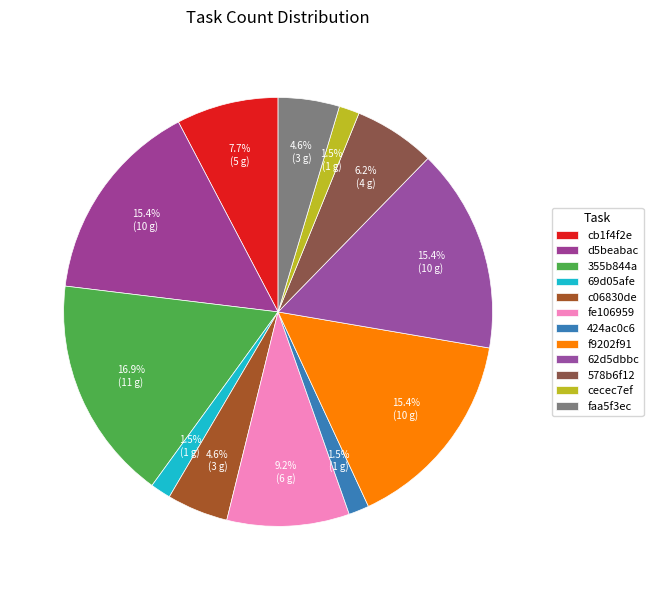

How many slices are in this pie chart?

12